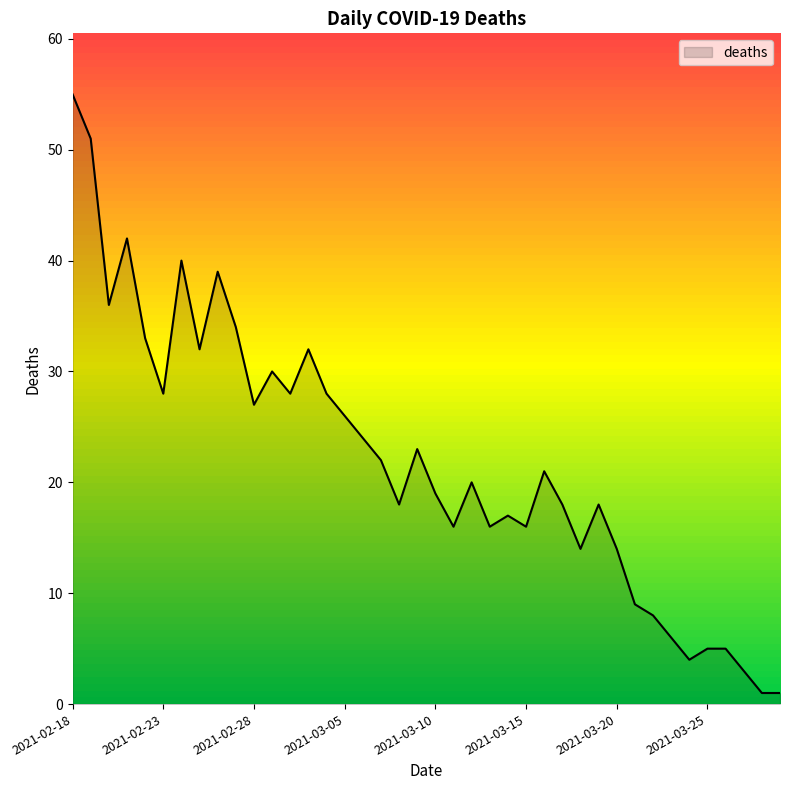

What is the maximum value for deaths?

55